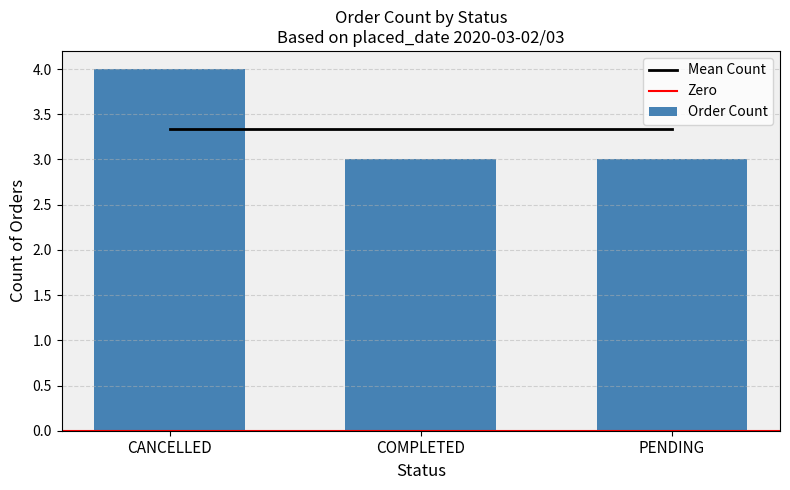

At which label is the value closest to 3?

COMPLETED